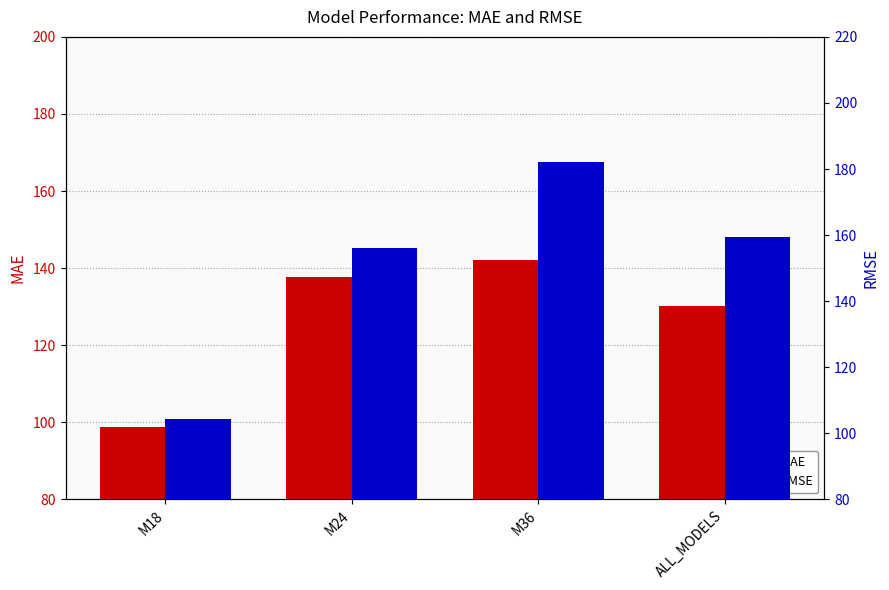

What is the total value across all series at M18?

203.1